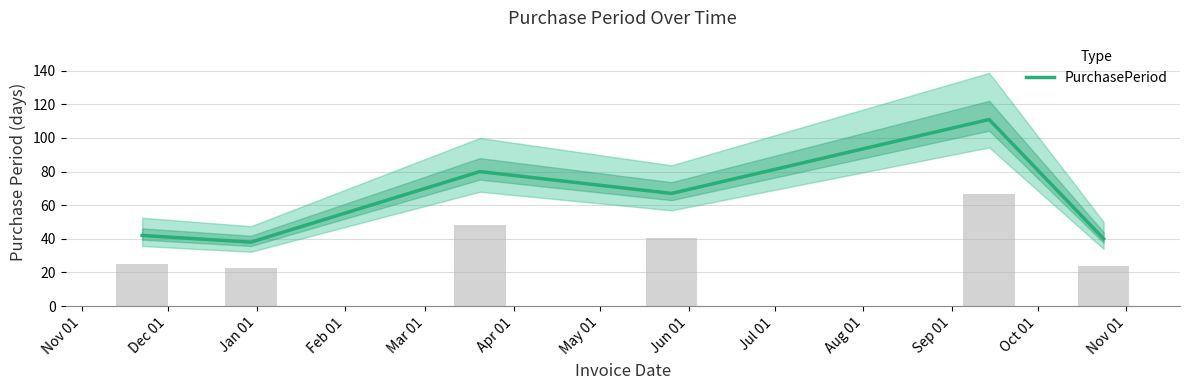

What is the maximum value shown in the chart?

111